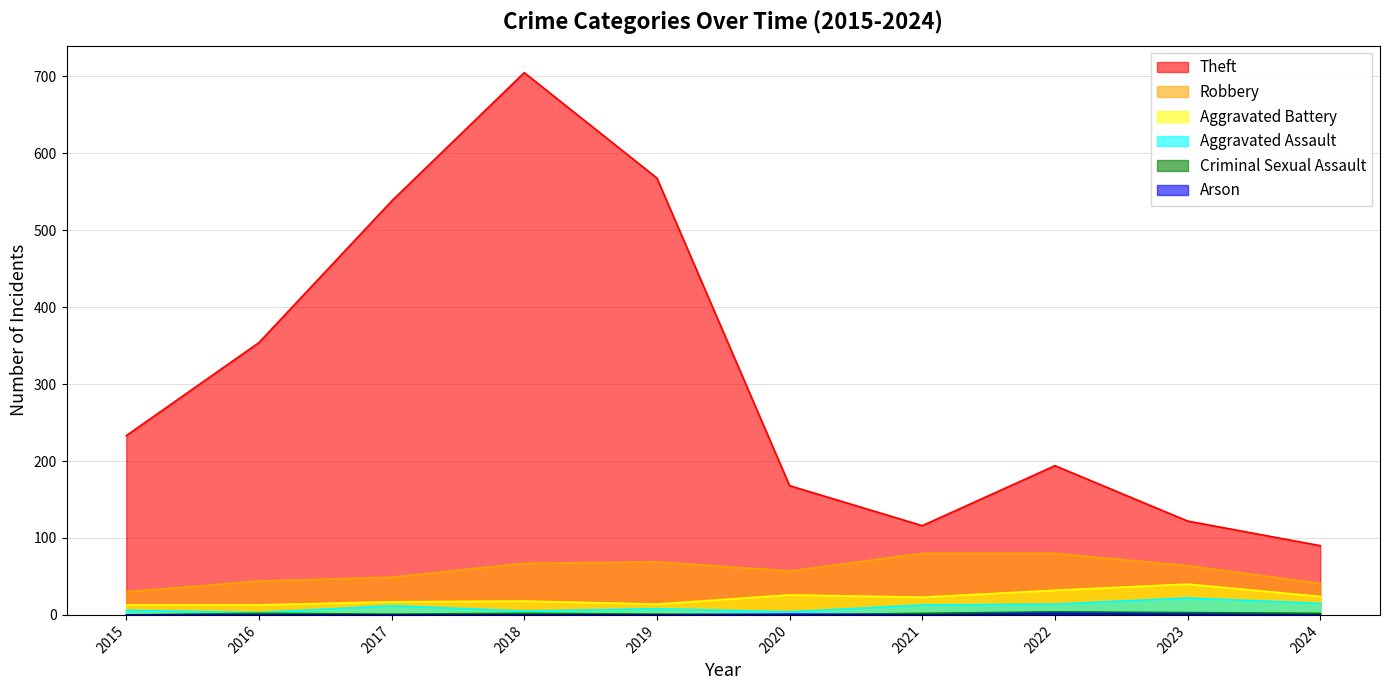

True or false: Criminal Sexual Assault and Robbery intersect in this chart.

False